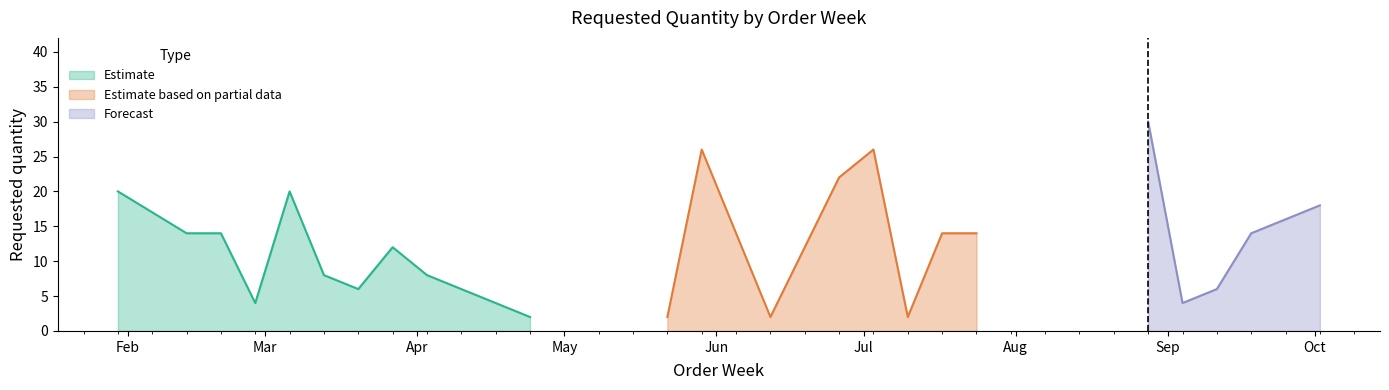

What is the ratio of the value at 2023-01-30 to the value at 2023-08-28?

0.7